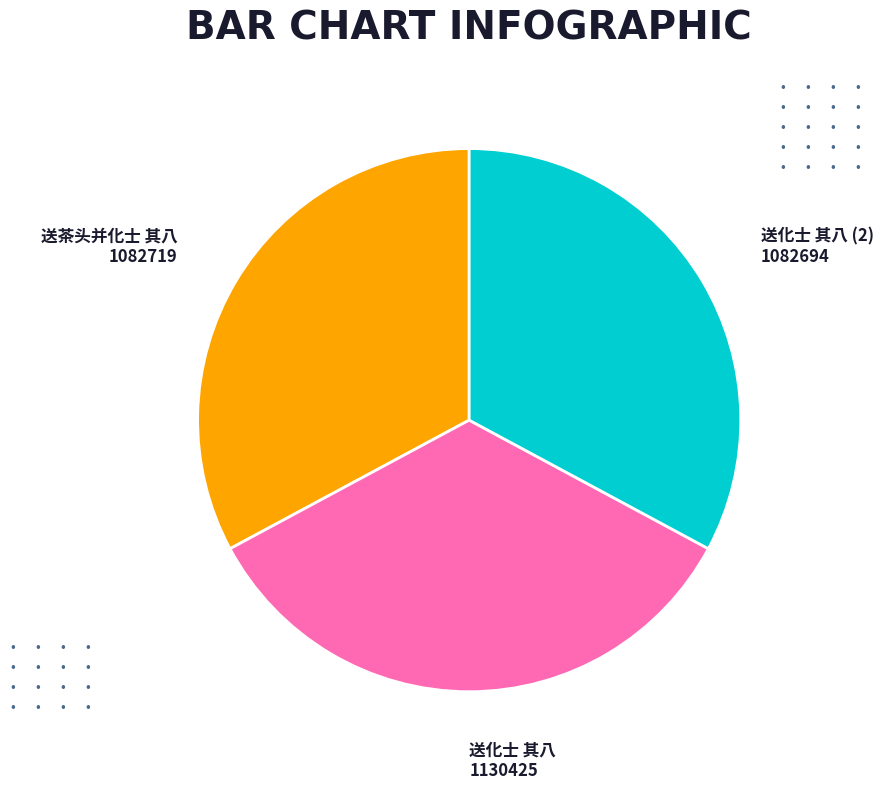

Between 送茶头并化士 其八 and 送化士 其八, which is larger?

送化士 其八